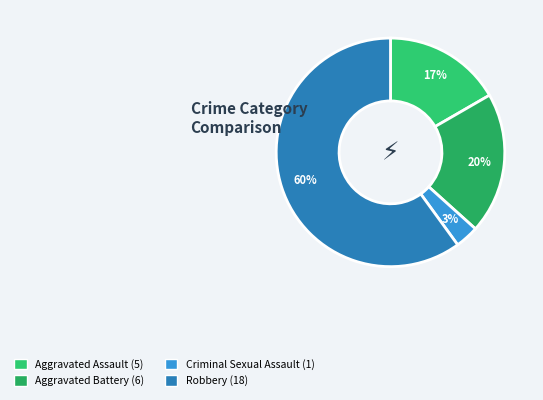

To the nearest percent, what is the combined percentage of Robbery and Aggravated Battery?

80%